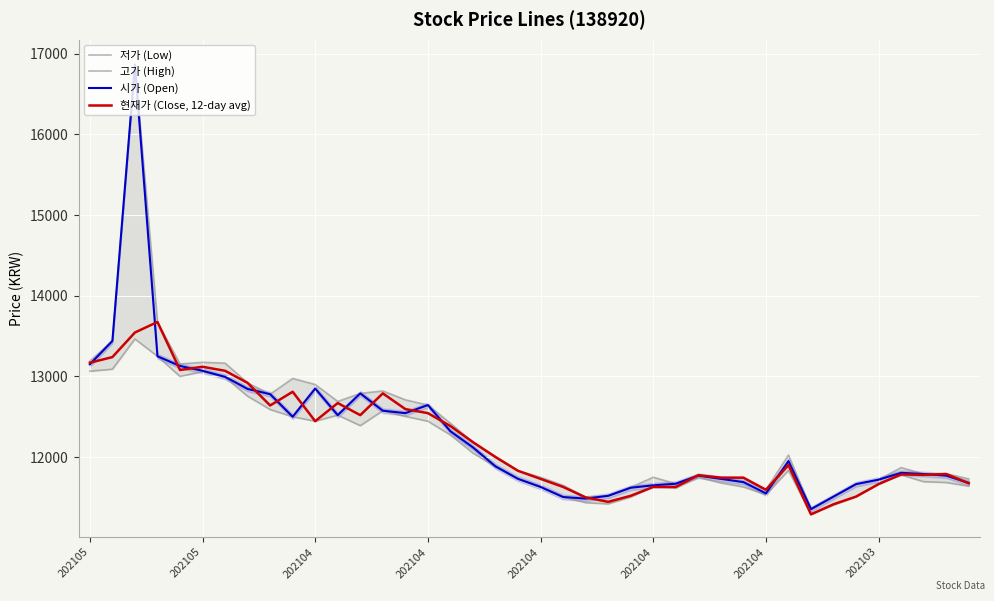

At which label does 시가 (Open) reach its minimum?

32